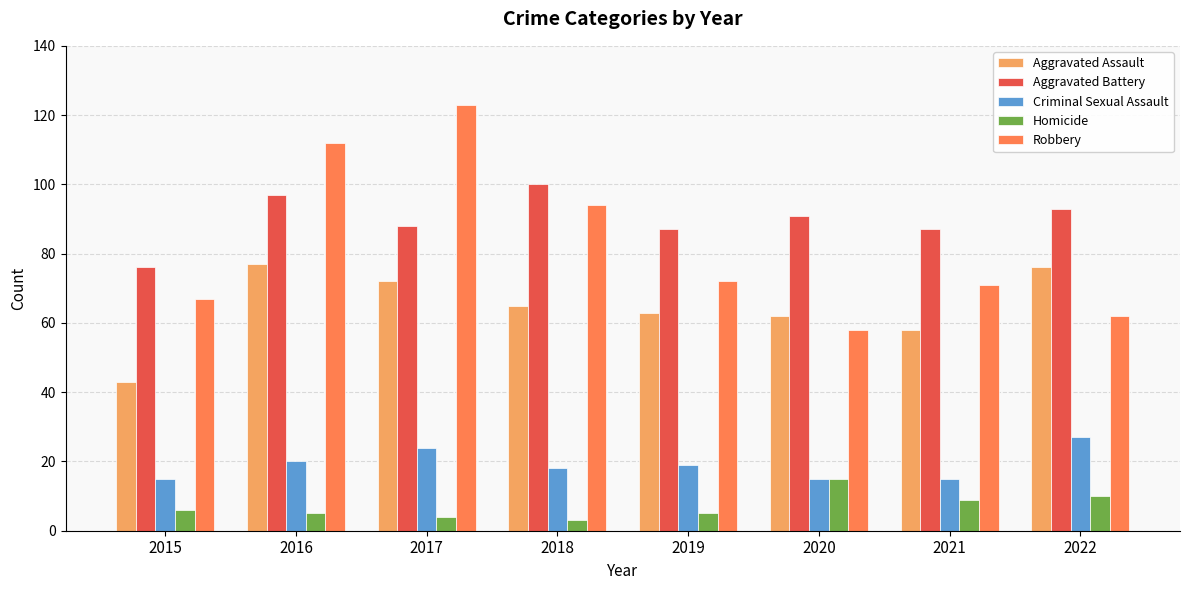

What is the total value across all series at 2020?

241